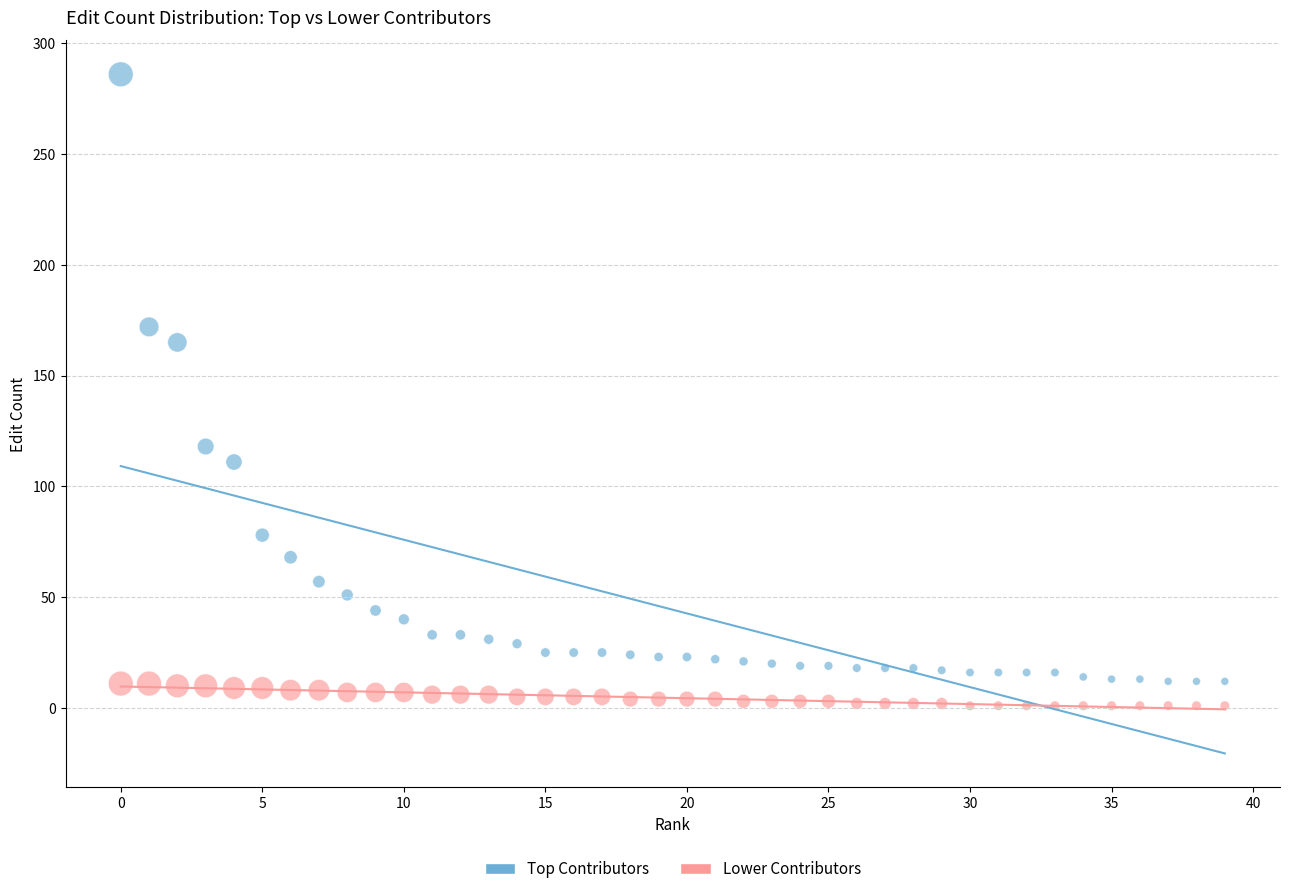

What are all the series names shown in the legend?

Top Contributors, Lower Contributors